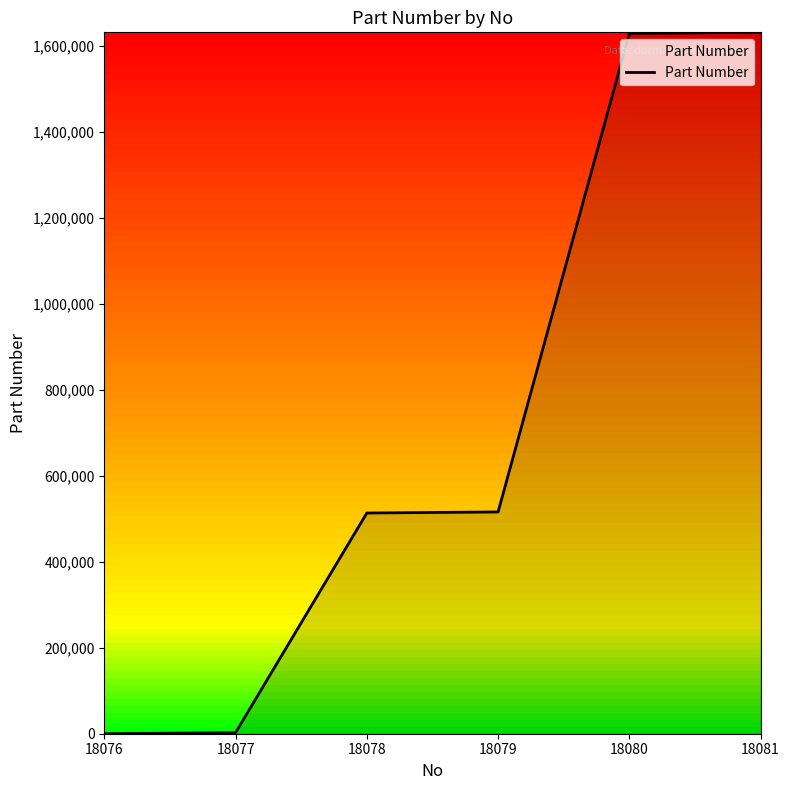

True or false: there are more than 2 points higher than both neighbors.

False